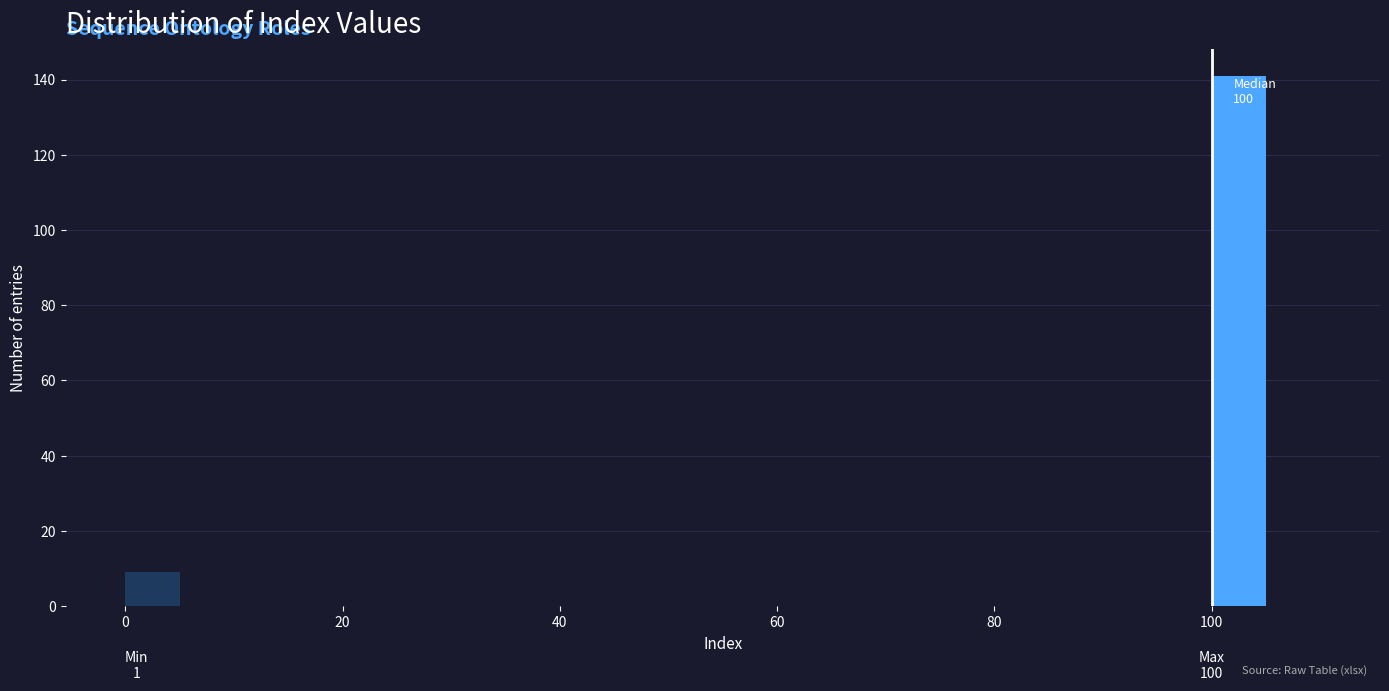

Read against the x-axis, roughly where is the centre of the tallest bar?

102